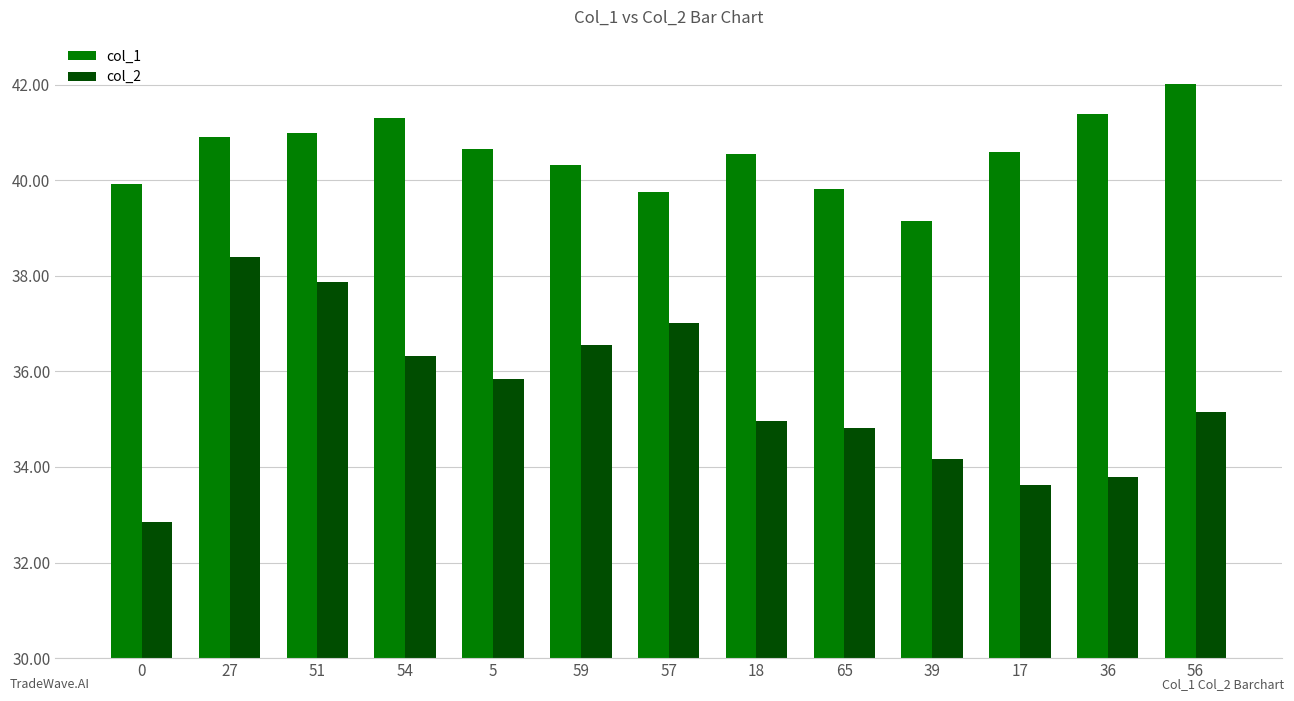

Are the bars grouped side by side (vs. stacked)?

Yes